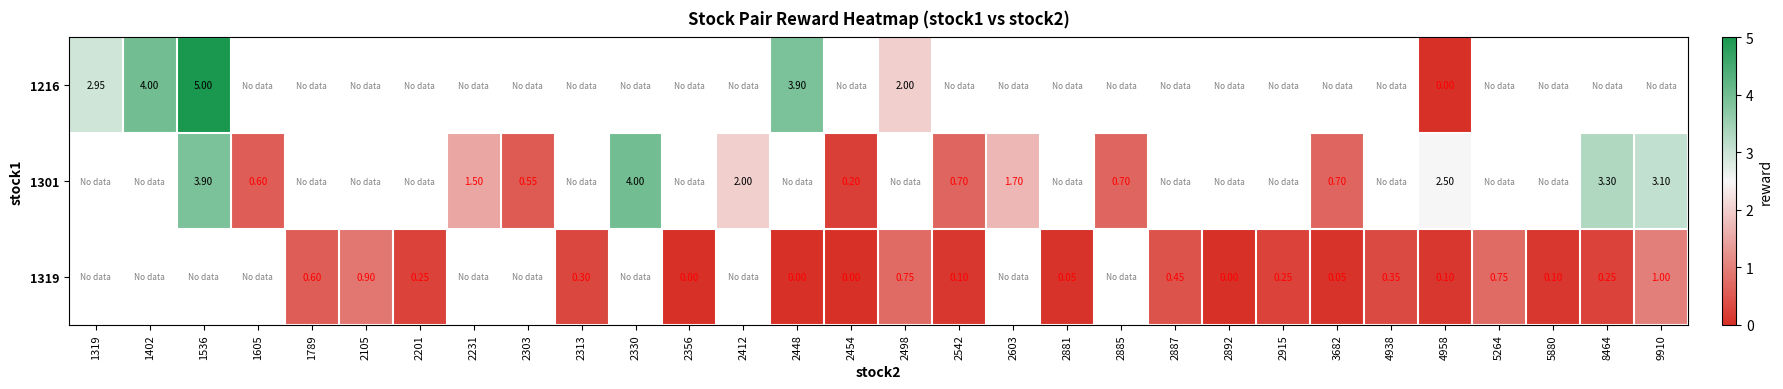

Is the value of row_2 at 2231 greater than the value of row_0 at 2454?

No